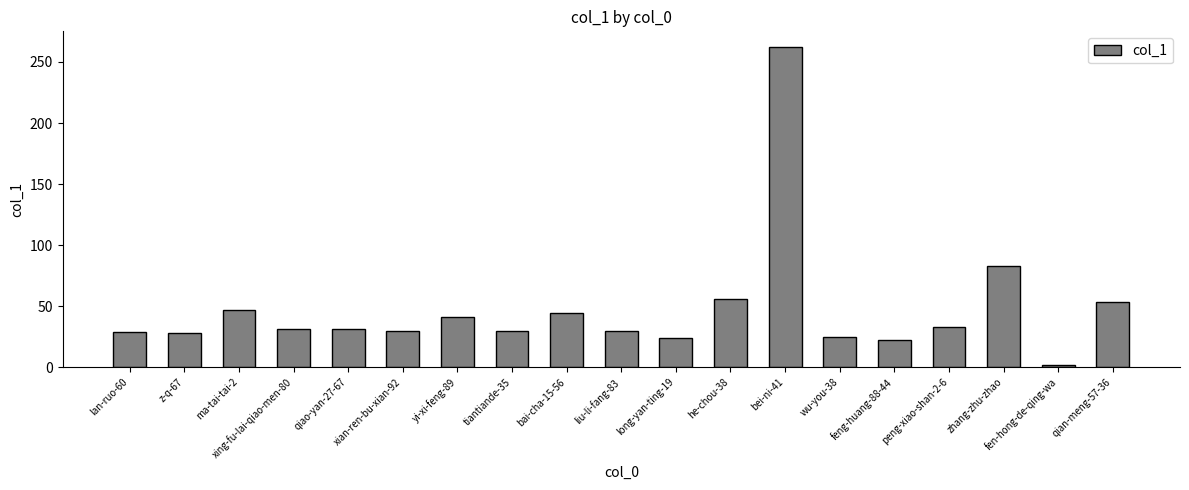

What is the average value?

47